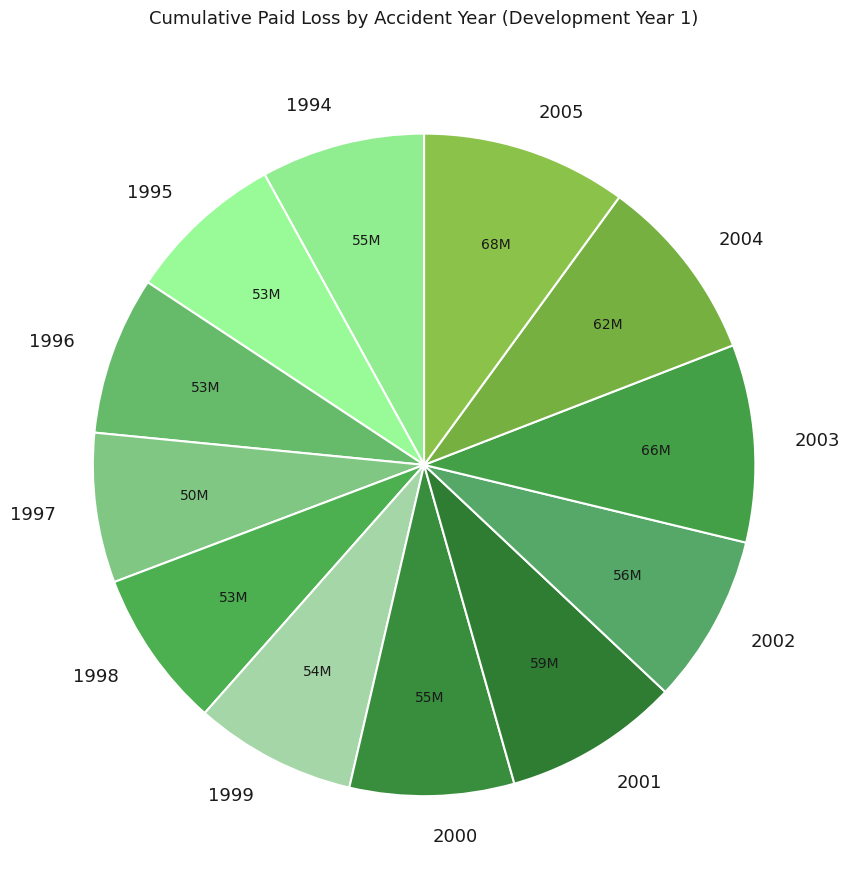

Do 2003 and 2005 together represent more than half of the pie?

No